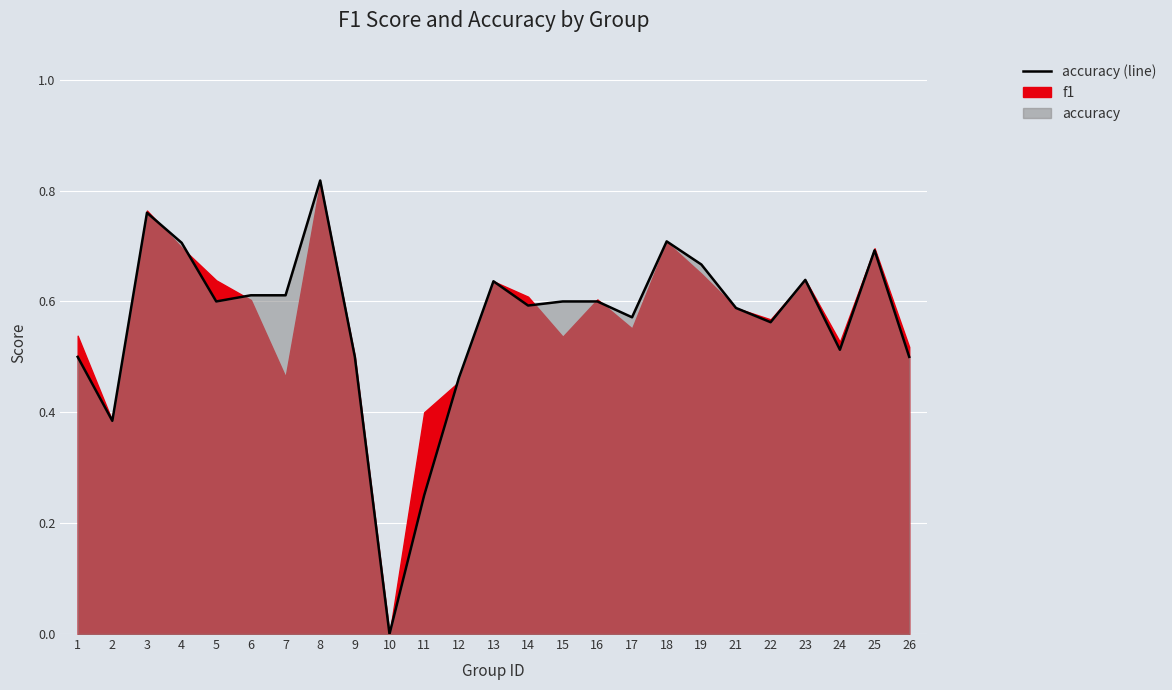

True or false: the data shows 0.8 at 8.

True